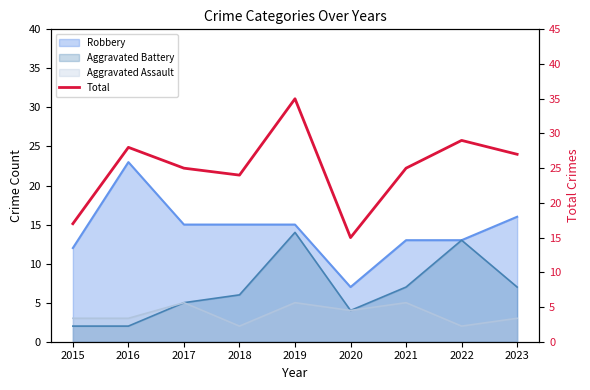

List the labels in order of value, smallest first.

2020, 2015, 2018, 2017, 2021, 2023, 2016, 2022, 2019